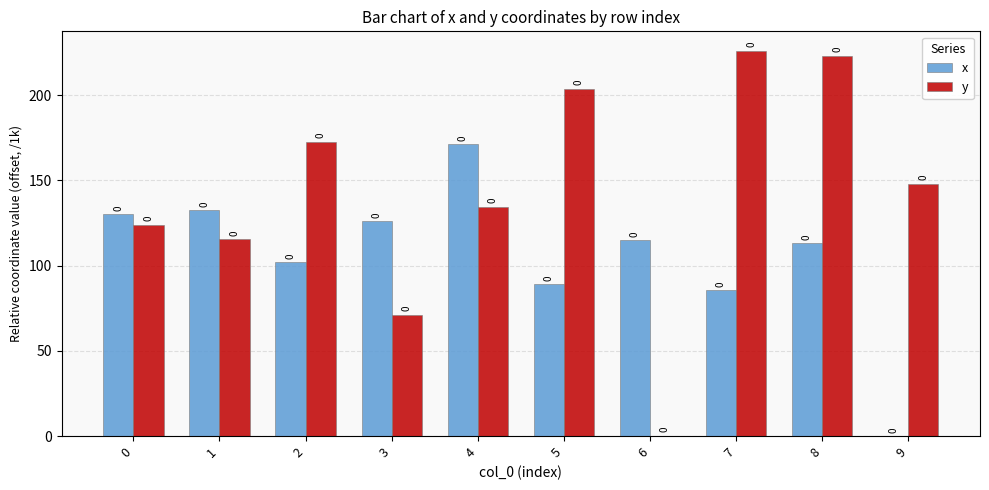

What is the sum of the y values at 1 and 7?

341.5